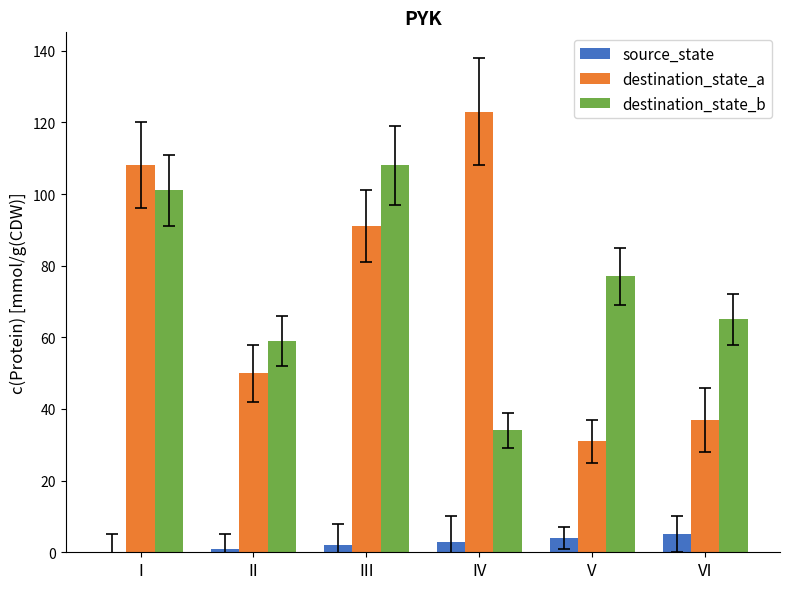

What is the highest value of the source_state series?

5